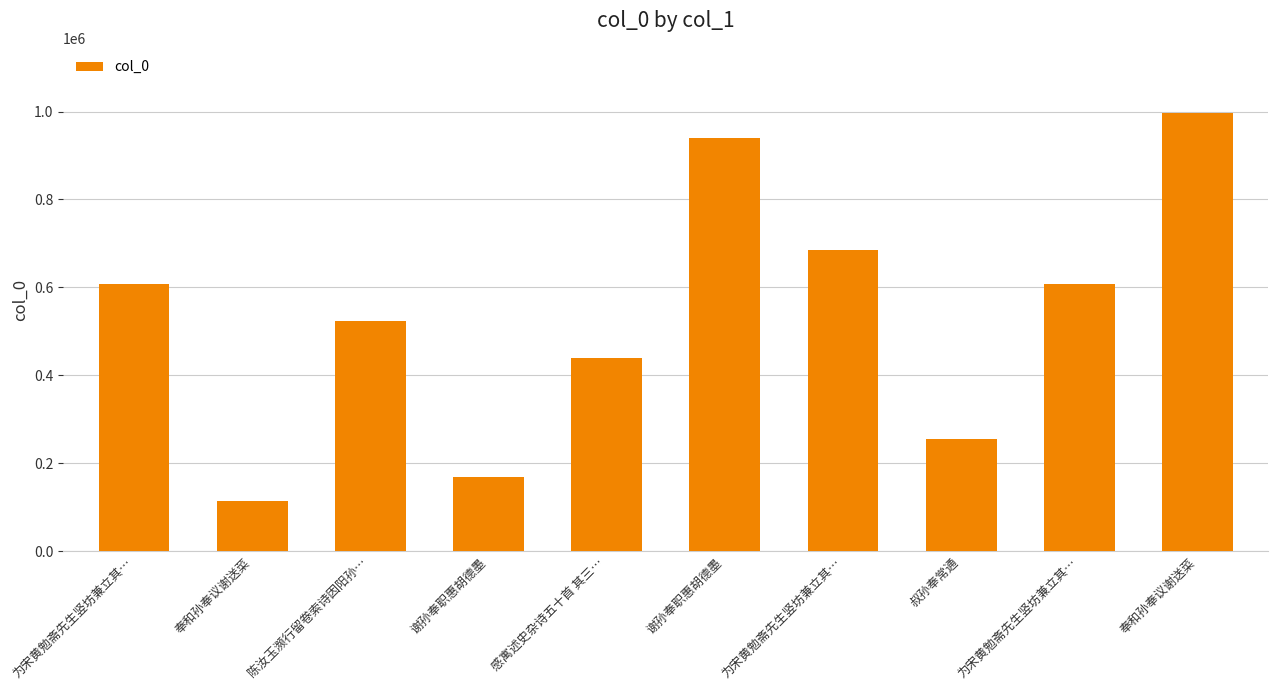

Reading left to right, transcribe all the data shown in this chart.

为宋黄勉斋先生竖坊兼立其…=606766	奉和孙奉议谢送菜=113491	陈汝玉濒行留卷索诗因阳孙…=522424	谢孙奉职惠胡德墨=168499	感寓述史杂诗五十首 其三…=439260	谢孙奉职惠胡德墨=940192	为宋黄勉斋先生竖坊兼立其…=686059	叔孙奉常通=255967	为宋黄勉斋先生竖坊兼立其…=606765	奉和孙奉议谢送菜=995679